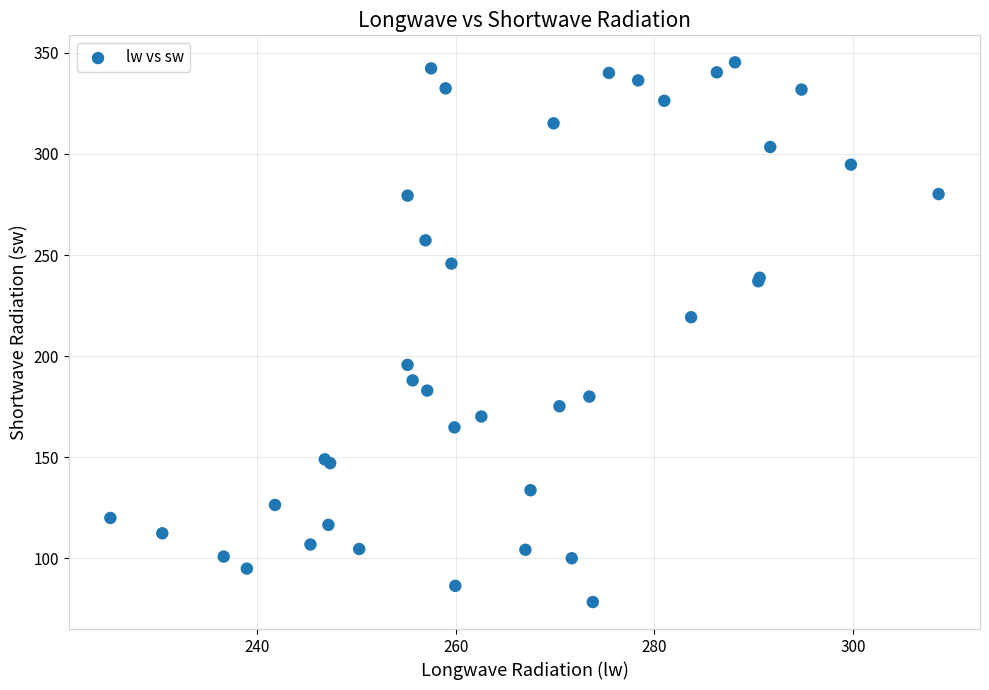

What Y value in the scatter plot is closest to 211?

219.2